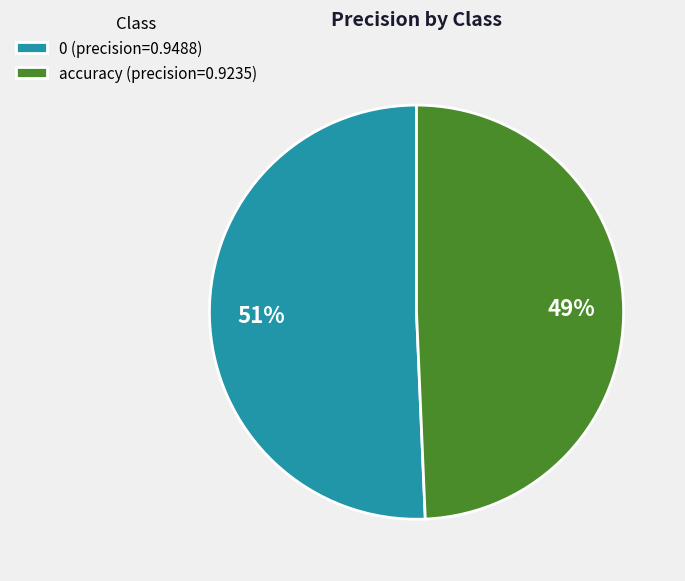

Which has a higher value, 0 (precision=0.9488) or accuracy (precision=0.9235)?

0 (precision=0.9488)